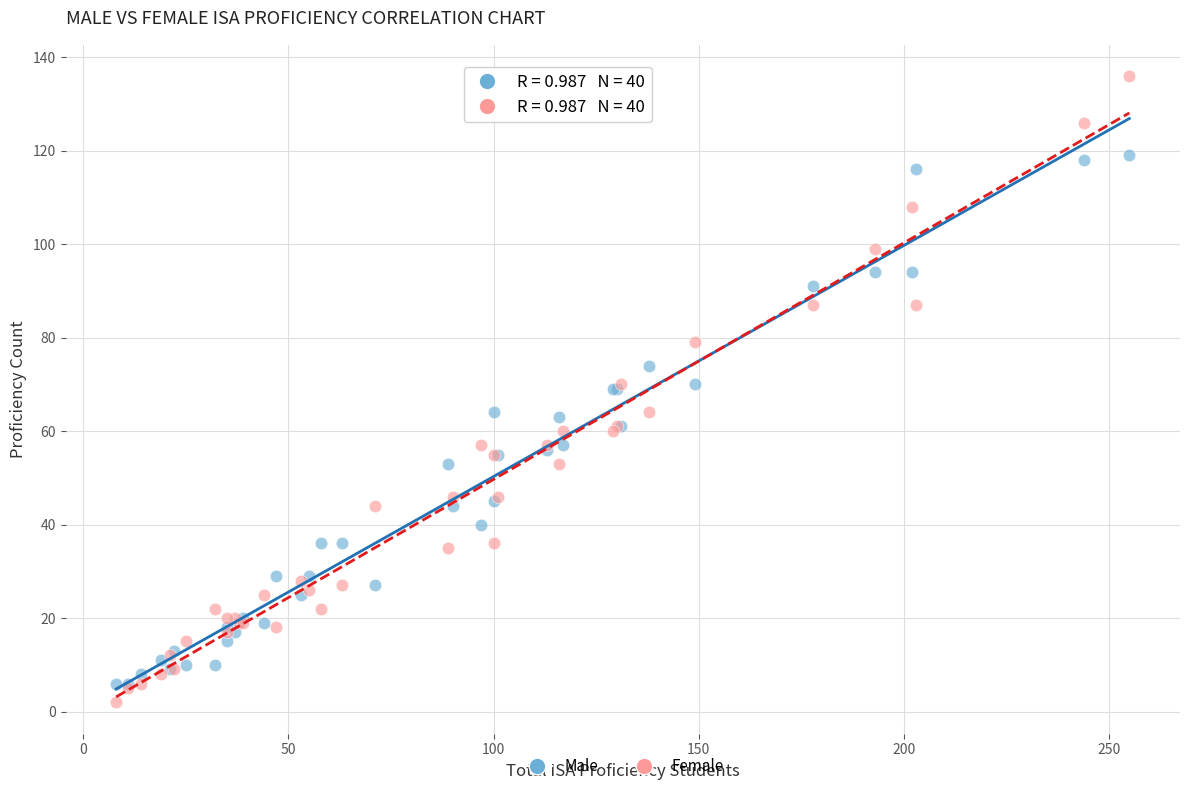

What is the X range (max minus min) for the scatter plot?

247